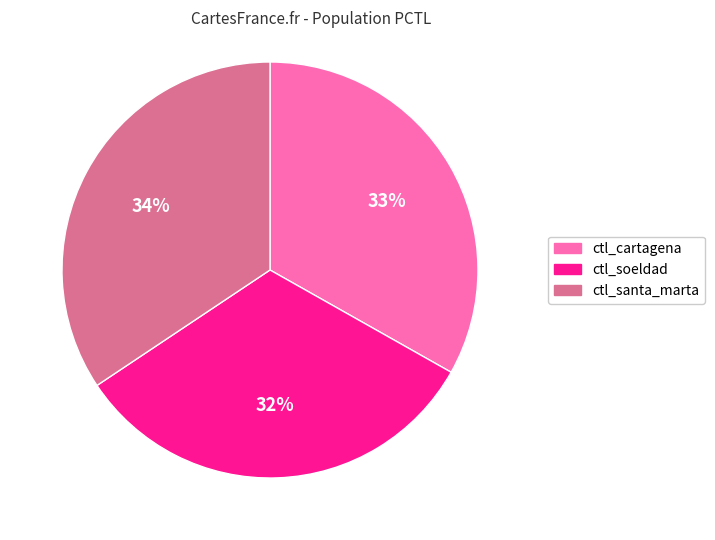

Rank the categories by value from lowest to highest.

ctl_soeldad, ctl_cartagena, ctl_santa_marta